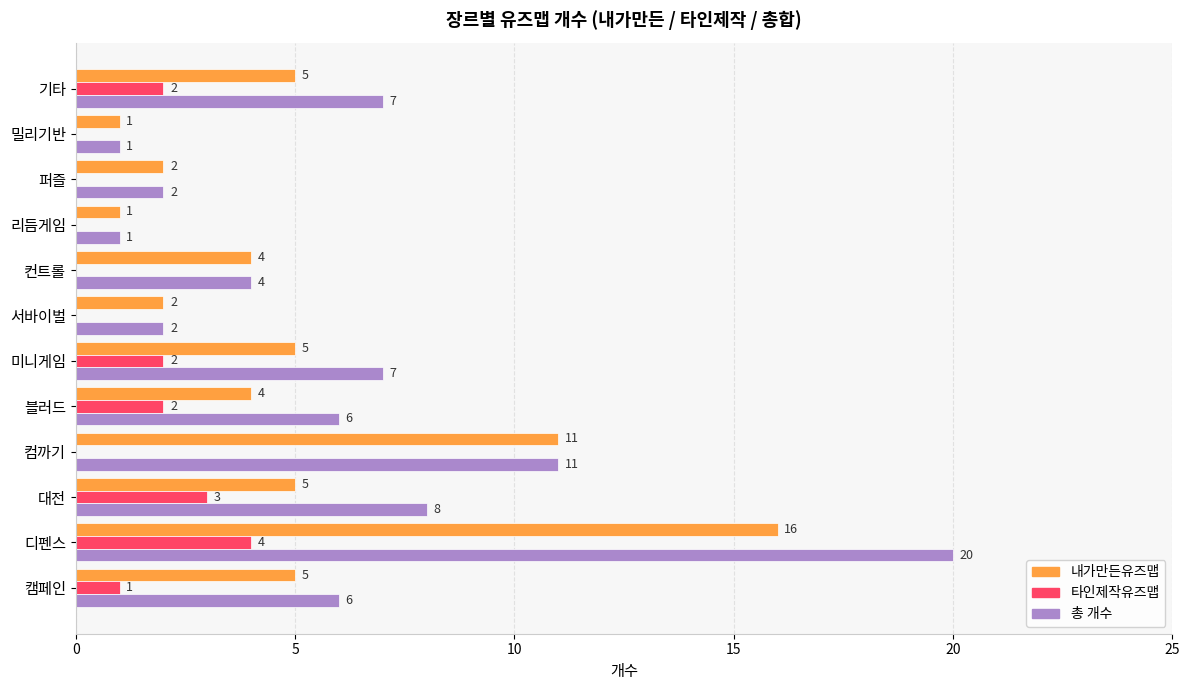

How many 타인제작유즈맵 values are between 0 and 2?

10